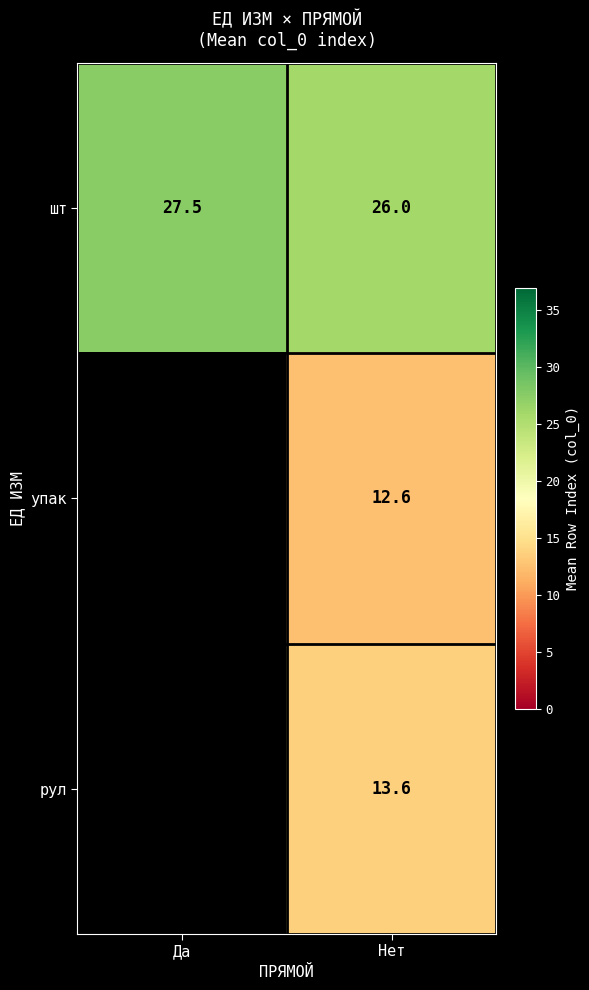

At how many categories does at least one series exceed 15?

2